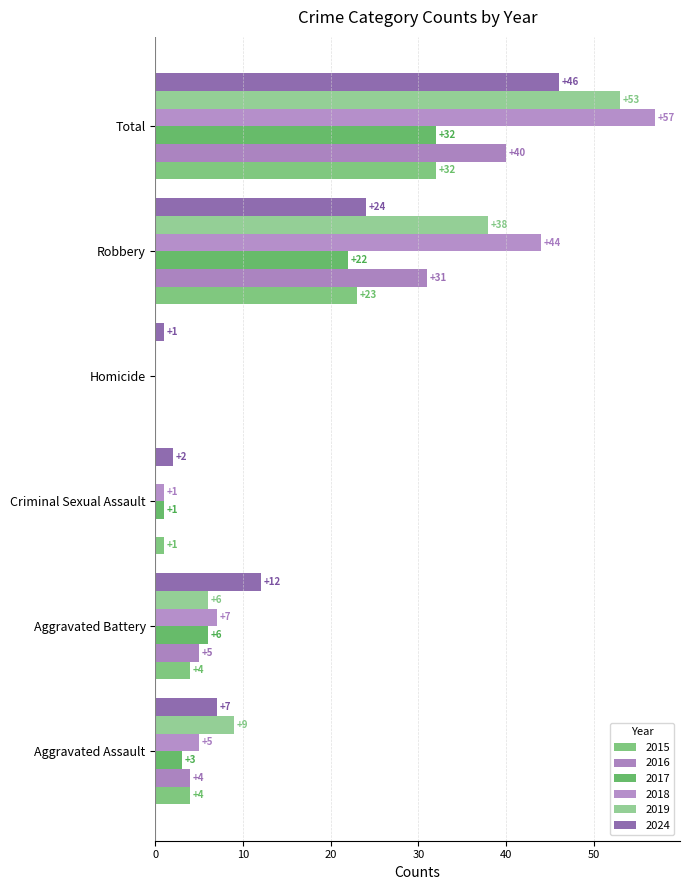

What position from the right is Robbery?

2